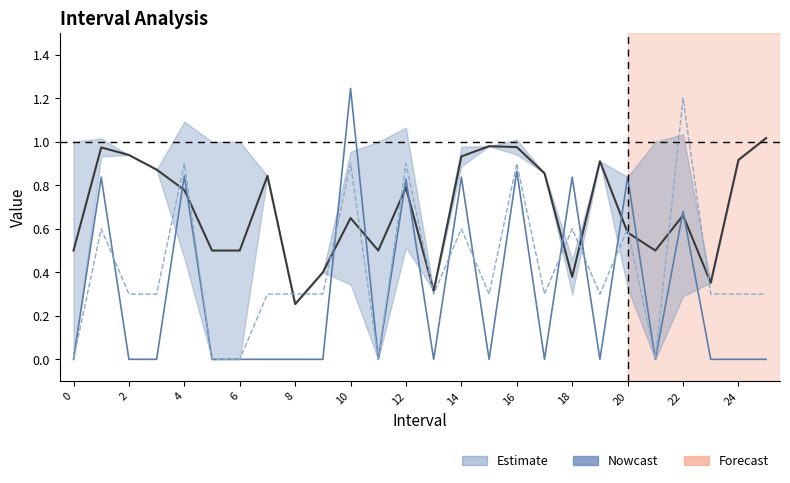

What is the total value across all series at 23?

0.7